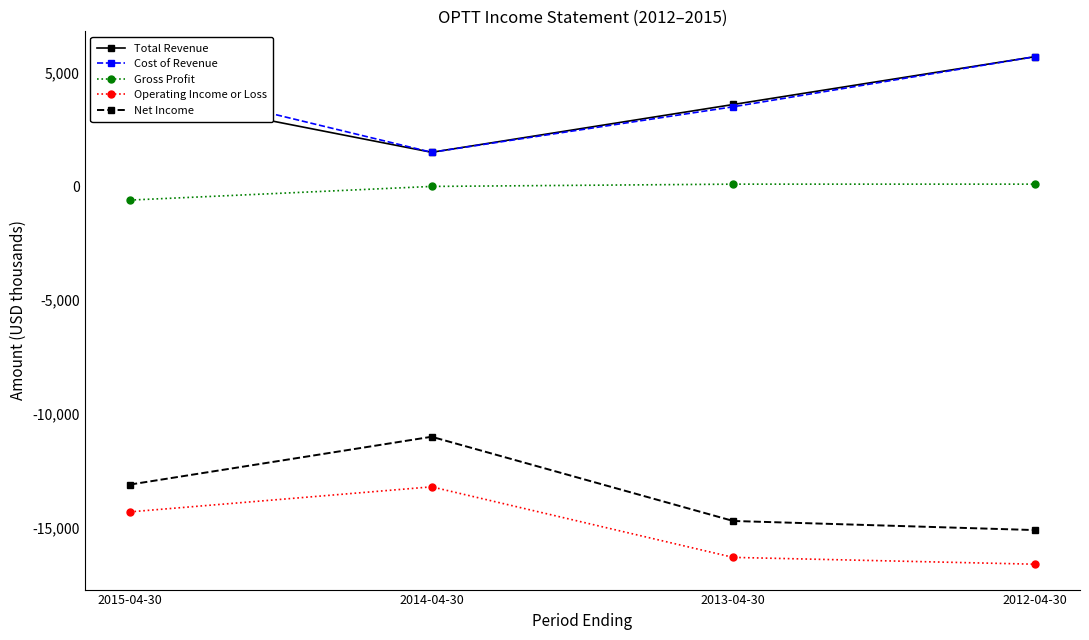

Reading left to right, extract all data points from this chart.

Total Revenue: 4100	1500	3600	5700
Cost of Revenue: 4700	1500	3500	5700
Gross Profit: -600	0	100	100
Operating Income or Loss: -14300	-13200	-16300	-16600
Net Income: -13100	-11000	-14700	-15100